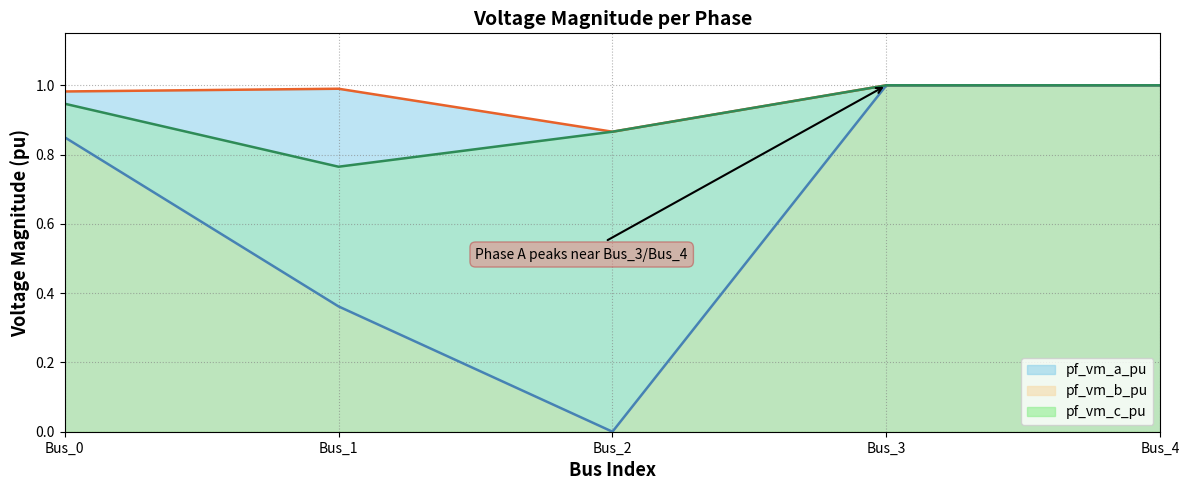

Rank the categories by pf_vm_c_pu value from highest to lowest.

Bus_3, Bus_4, Bus_0, Bus_2, Bus_1